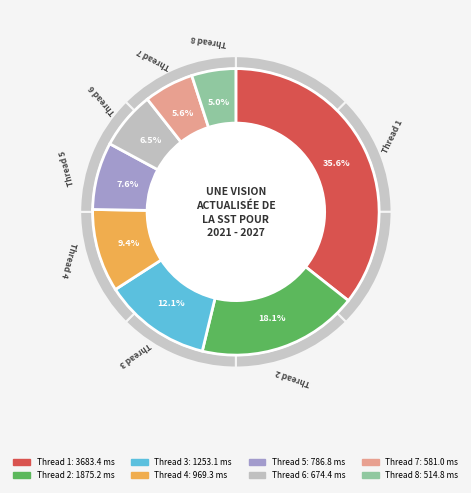

To the nearest percent, what is the combined percentage of 2 and 5?

26%